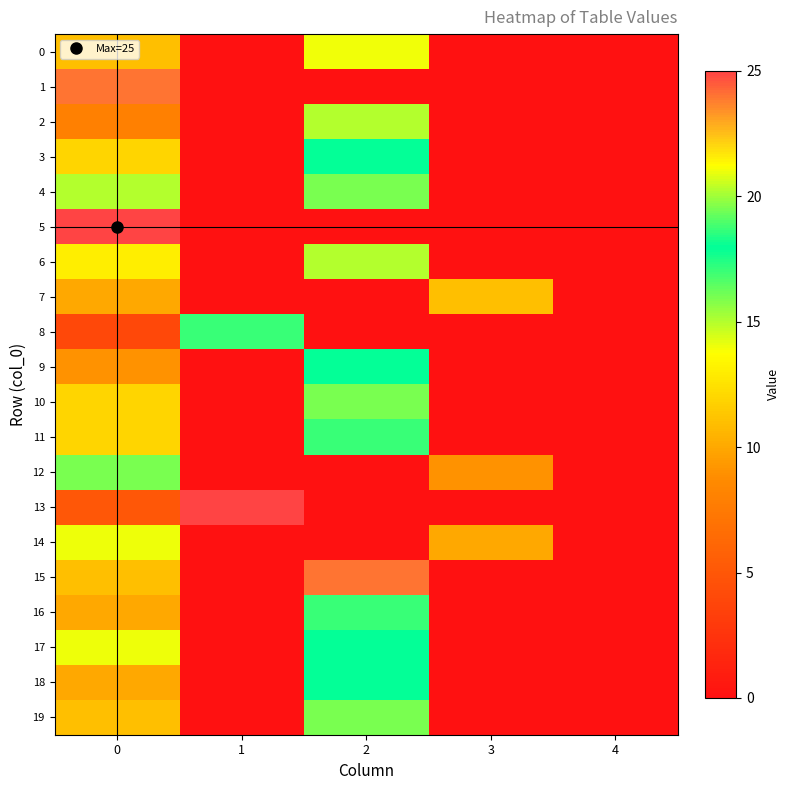

At how many categories does at least one series exceed 12?

3